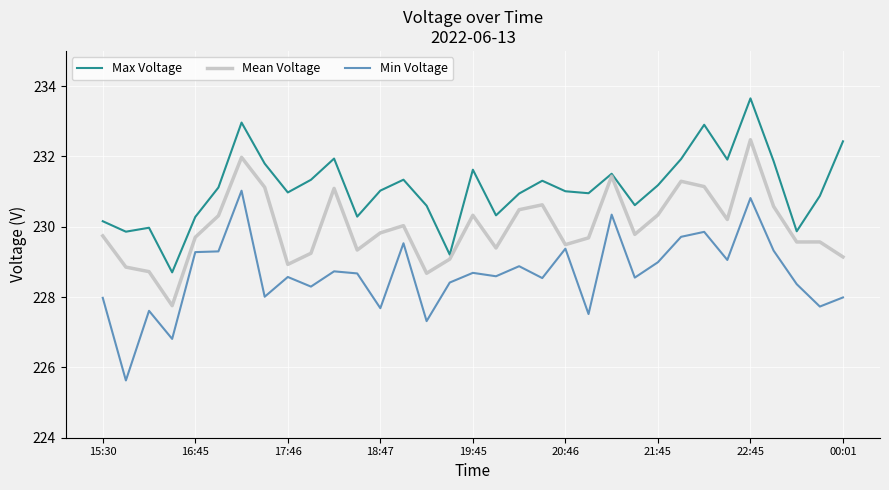

True or false: Max Voltage has more than 0 points higher than both neighbors.

True